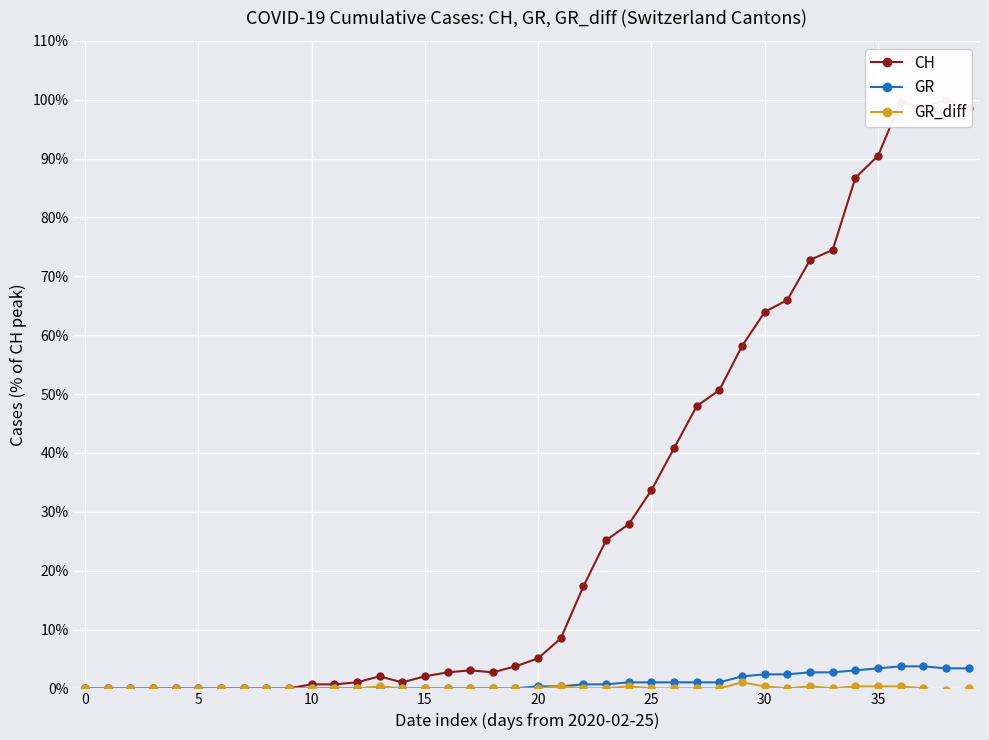

What is the label of the 38th point from the left?

37